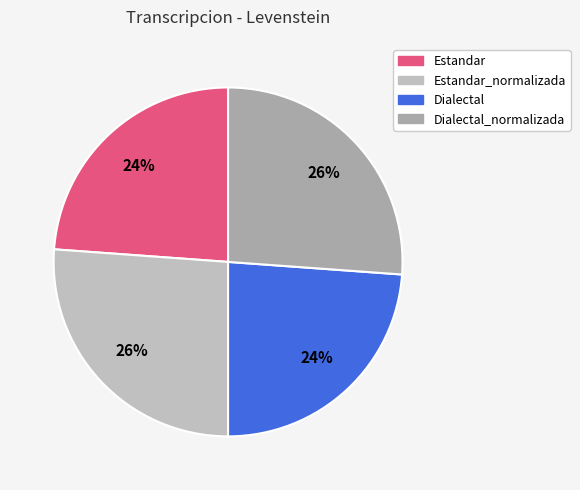

Between Estandar_normalizada and Estandar, which is larger?

Estandar_normalizada